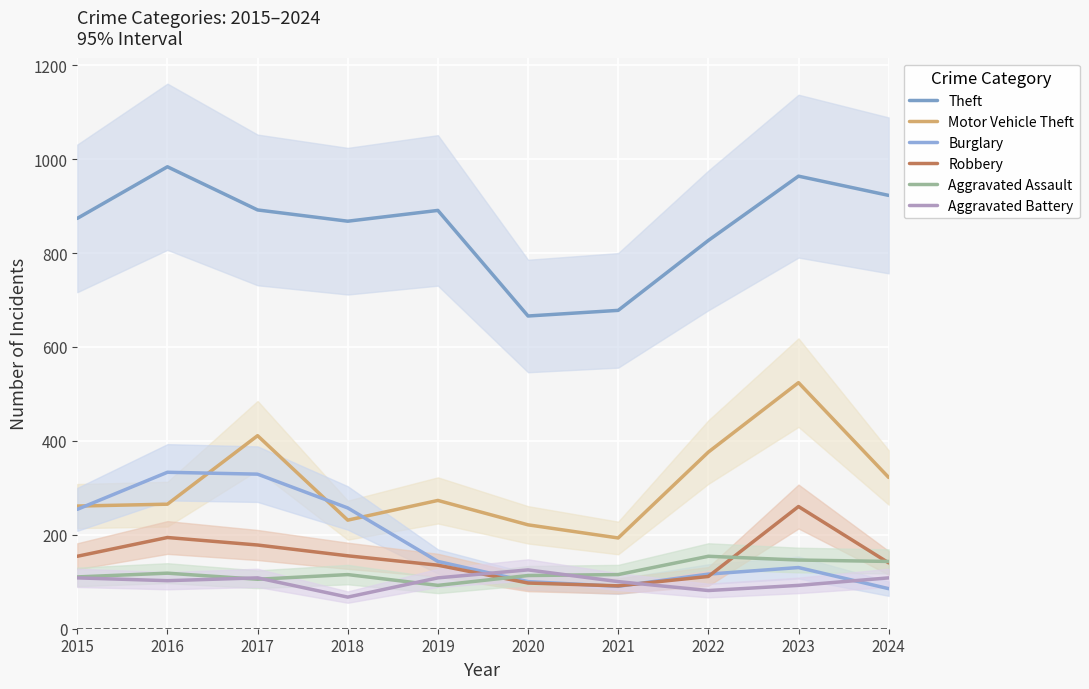

Reading left to right, what are all the values shown in this chart?

Theft: 2015=874	2016=984	2017=892	2018=868	2019=891	2020=666	2021=678	2022=827	2023=964	2024=923
Motor Vehicle Theft: 2015=261	2016=265	2017=411	2018=231	2019=273	2020=221	2021=193	2022=376	2023=524	2024=322
Burglary: 2015=254	2016=333	2017=329	2018=257	2019=143	2020=100	2021=90	2022=116	2023=130	2024=85
Robbery: 2015=154	2016=194	2017=178	2018=155	2019=135	2020=97	2021=91	2022=111	2023=260	2024=140
Aggravated Assault: 2015=110	2016=118	2017=105	2018=115	2019=92	2020=113	2021=115	2022=154	2023=146	2024=143
Aggravated Battery: 2015=108	2016=102	2017=108	2018=67	2019=108	2020=125	2021=100	2022=81	2023=92	2024=108